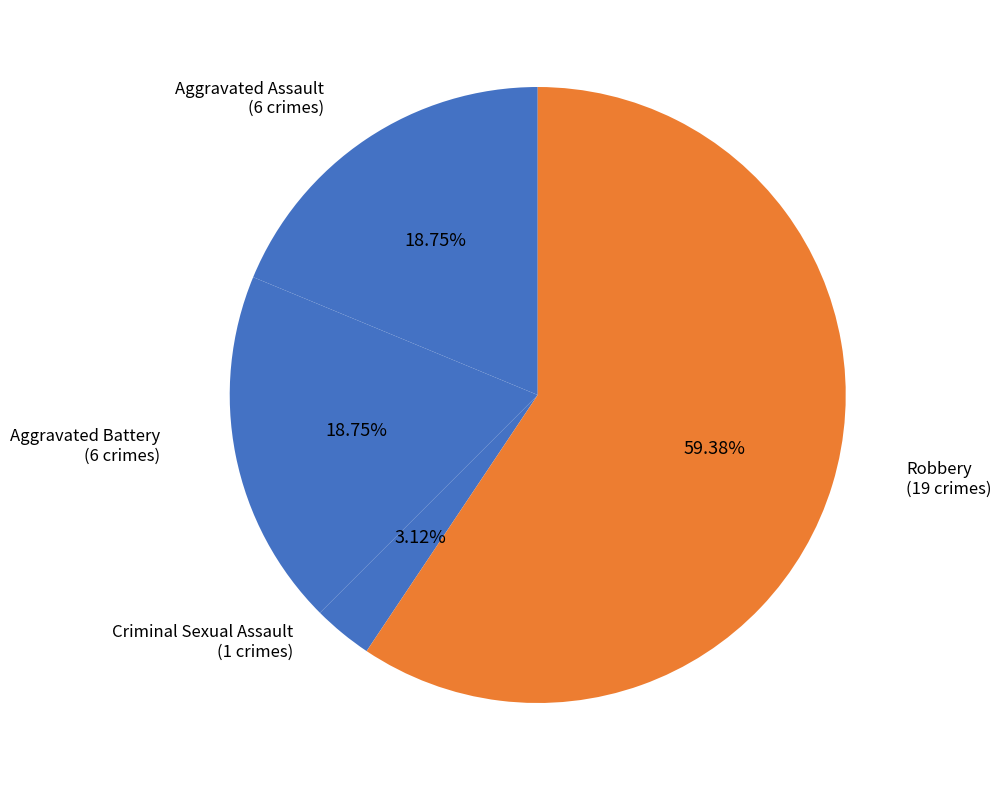

Does Aggravated Battery represent more than half of the total?

No